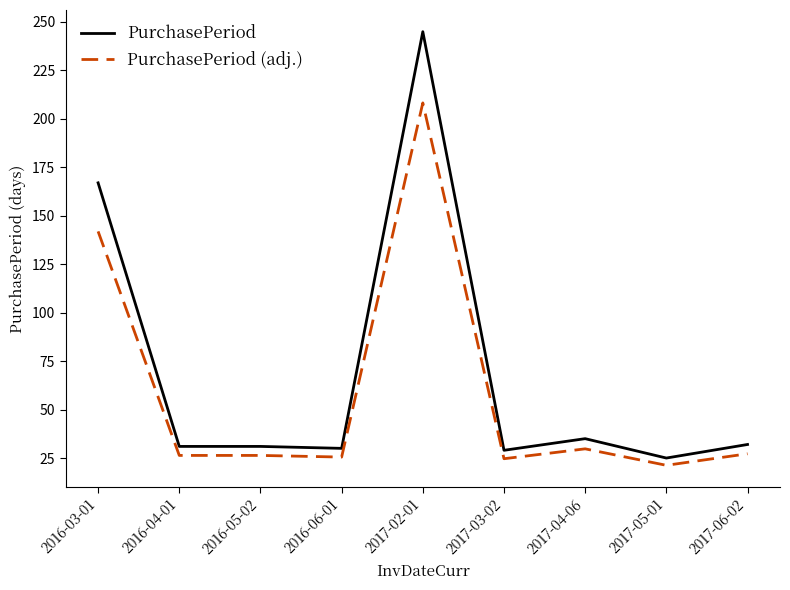

What is the sum of all PurchasePeriod values?

625.0